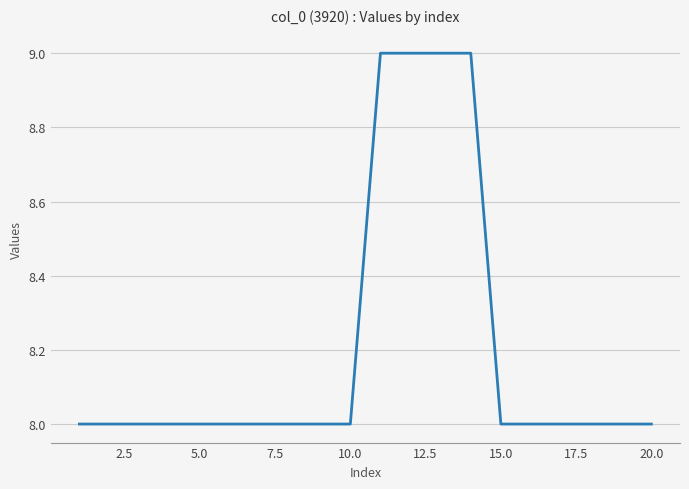

What is the maximum value shown in the chart?

9